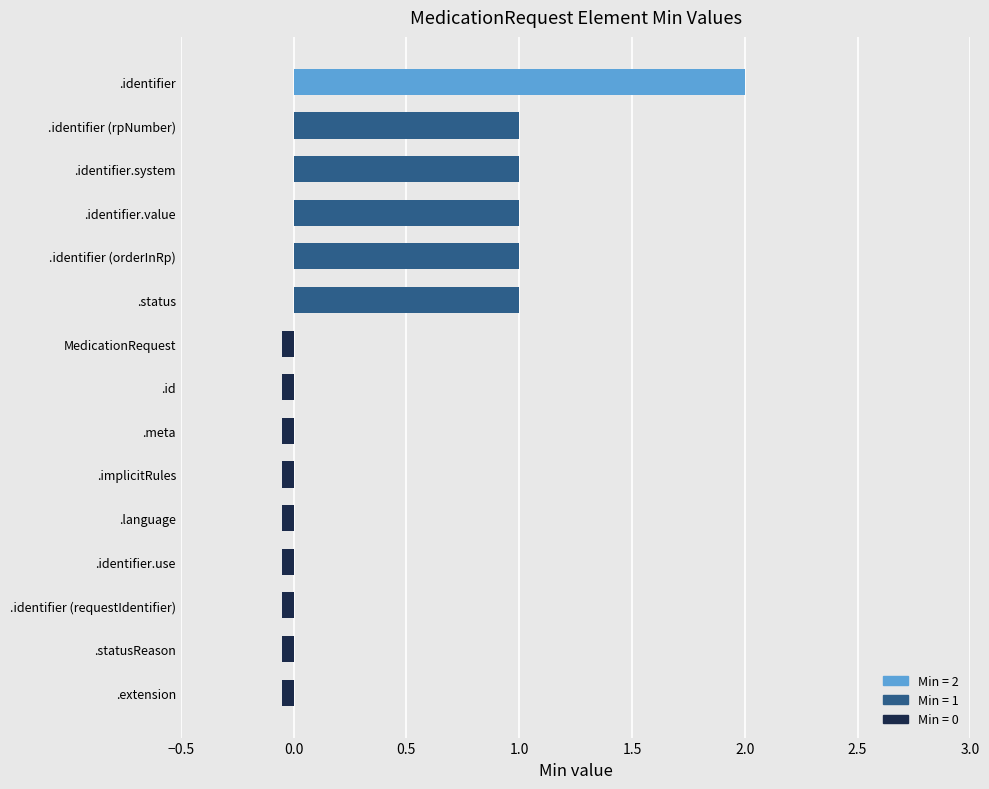

What is the label of the 9th bar from the bottom?

MedicationRequest